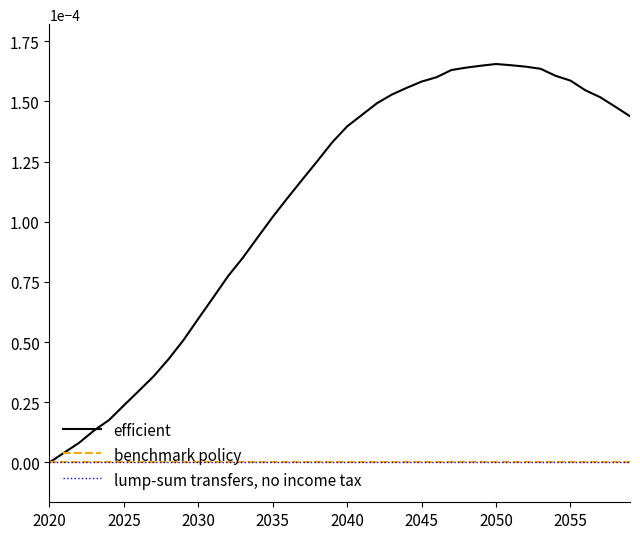

List the series in order of their peak value, highest first.

efficient, lump-sum transfers, no income tax, benchmark policy